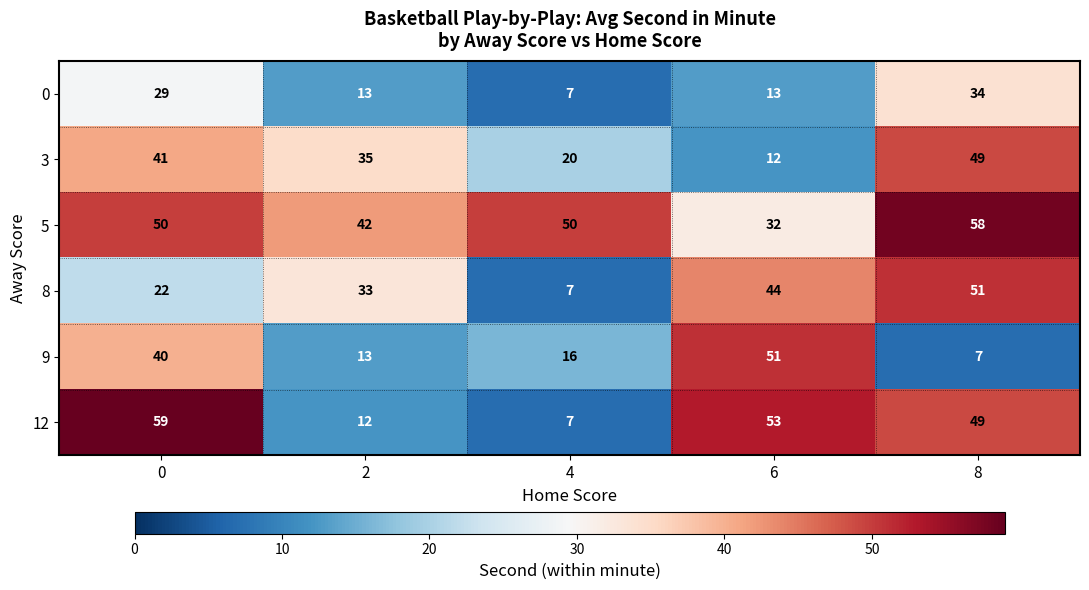

At how many categories does at least one series exceed 35?

5